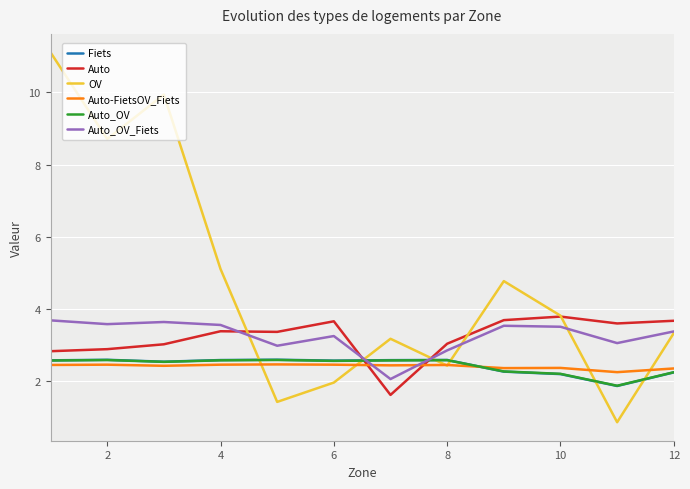

Does the chart display data point markers on the line(s)?

No